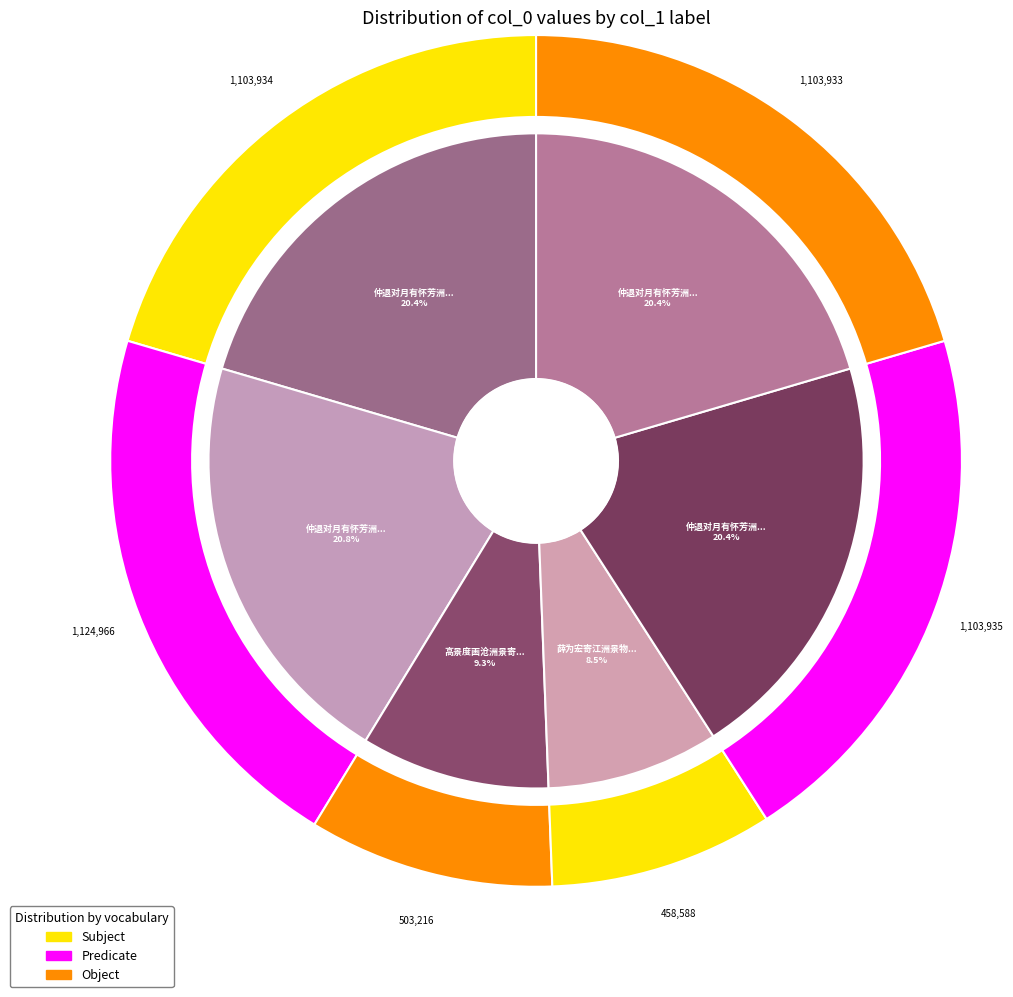

To the nearest percent, what is the combined percentage of 仲退对月有怀芳洲景文至不忘仆为古诗三首语意浓至次韵以谢并寄芳洲景文 其二 and 薛为宏寄江洲景物记。元月六日?

29%